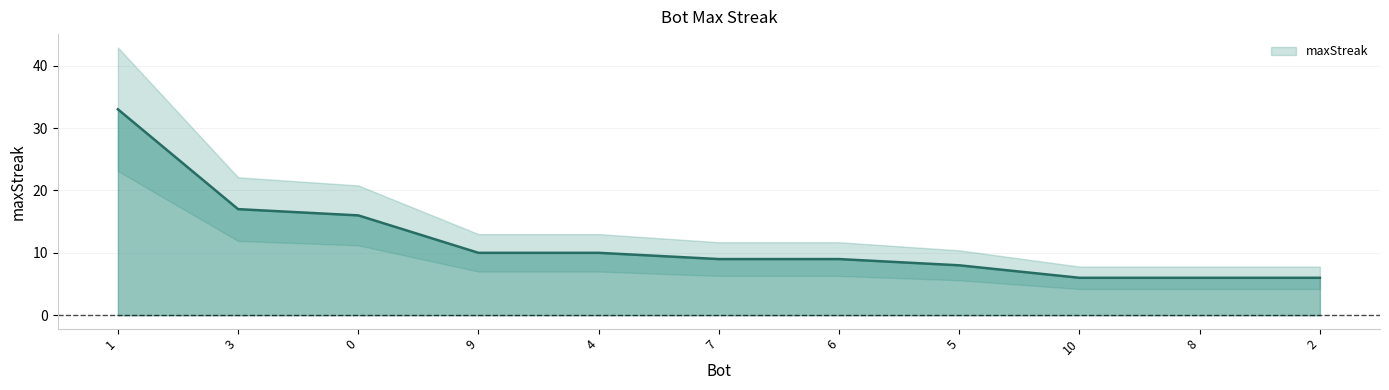

Which label corresponds to the largest value in the chart?

1